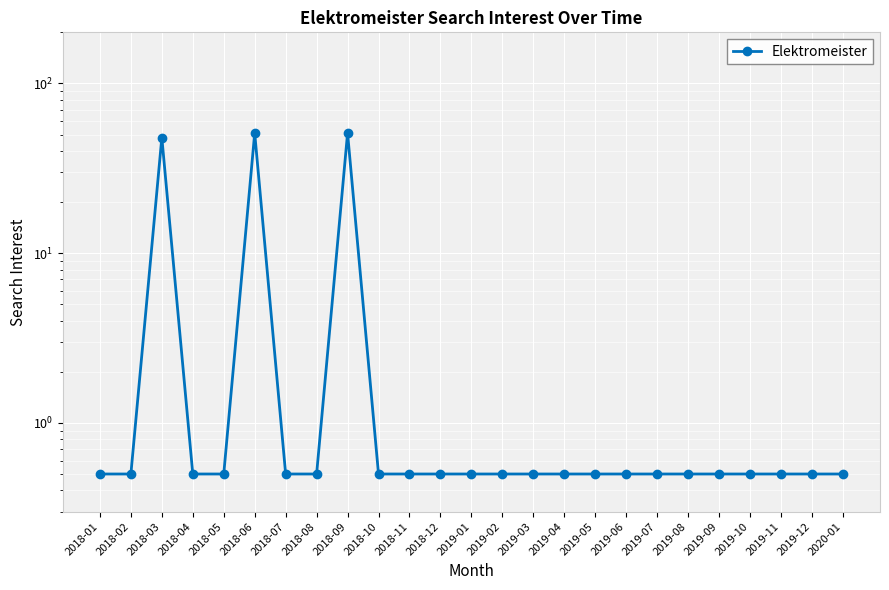

Where is the data nearest to the value 25?

2018-03